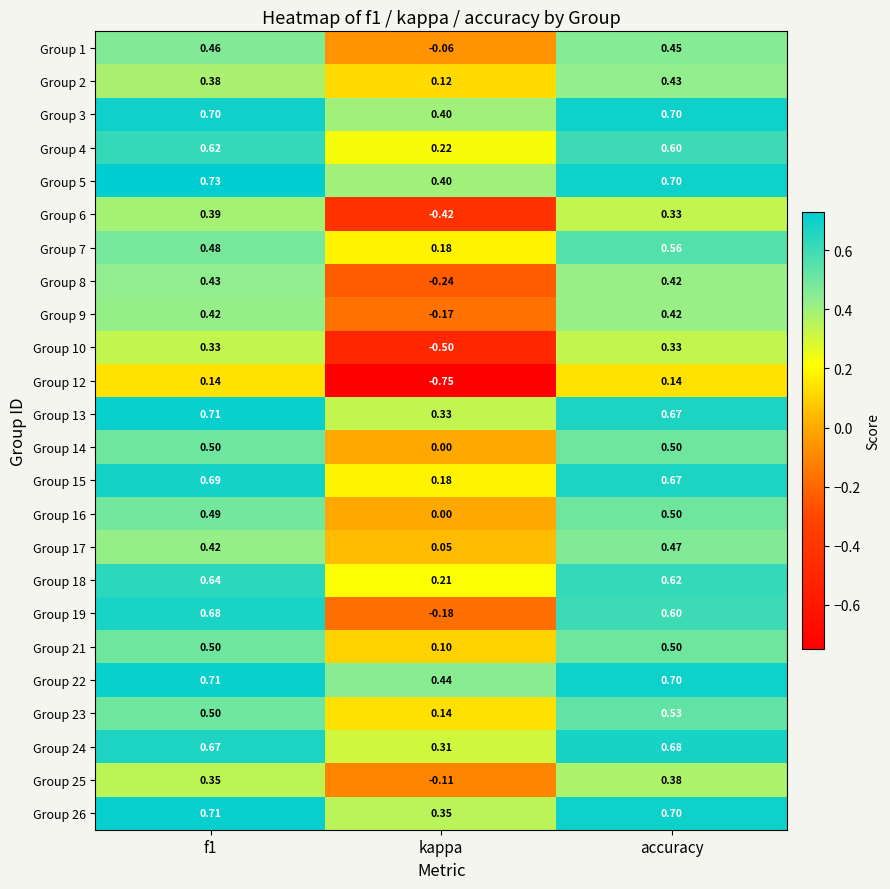

What is the spread (max minus min) of values at kappa?

1.2